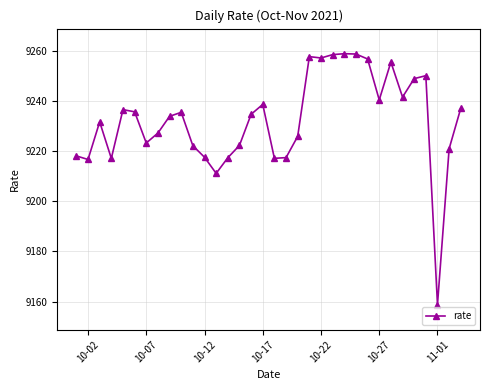

What is the difference between the second highest and minimum values?

99.9